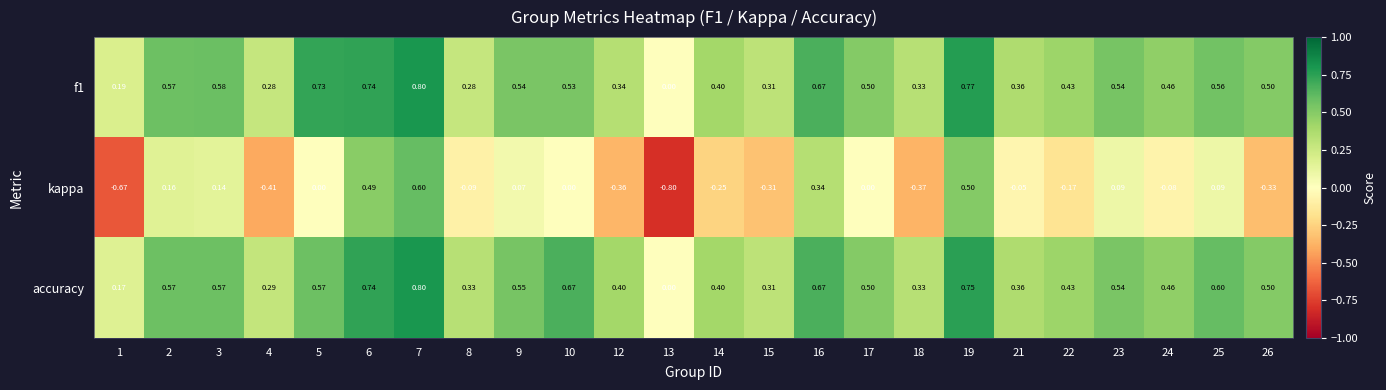

At which category is the sum across all series the highest?

7